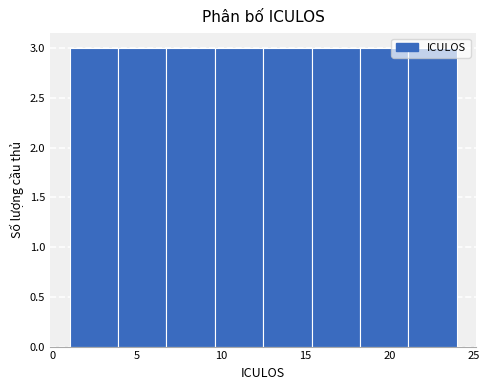

How tall is the bar that spans 1.0 to 4.0 on the x-axis? Neither the bar edges nor the heights are printed on the chart, so give them approximately, as read against the axes.

3